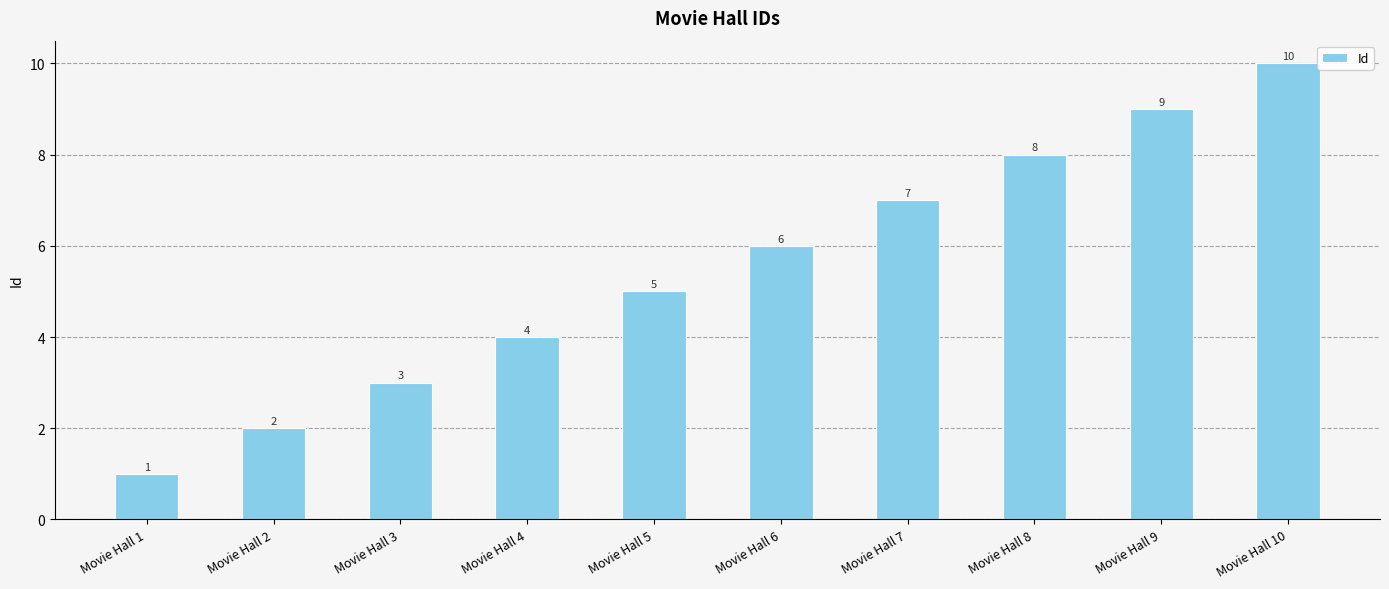

Rank the categories by value from lowest to highest.

Movie Hall 1, Movie Hall 2, Movie Hall 3, Movie Hall 4, Movie Hall 5, Movie Hall 6, Movie Hall 7, Movie Hall 8, Movie Hall 9, Movie Hall 10